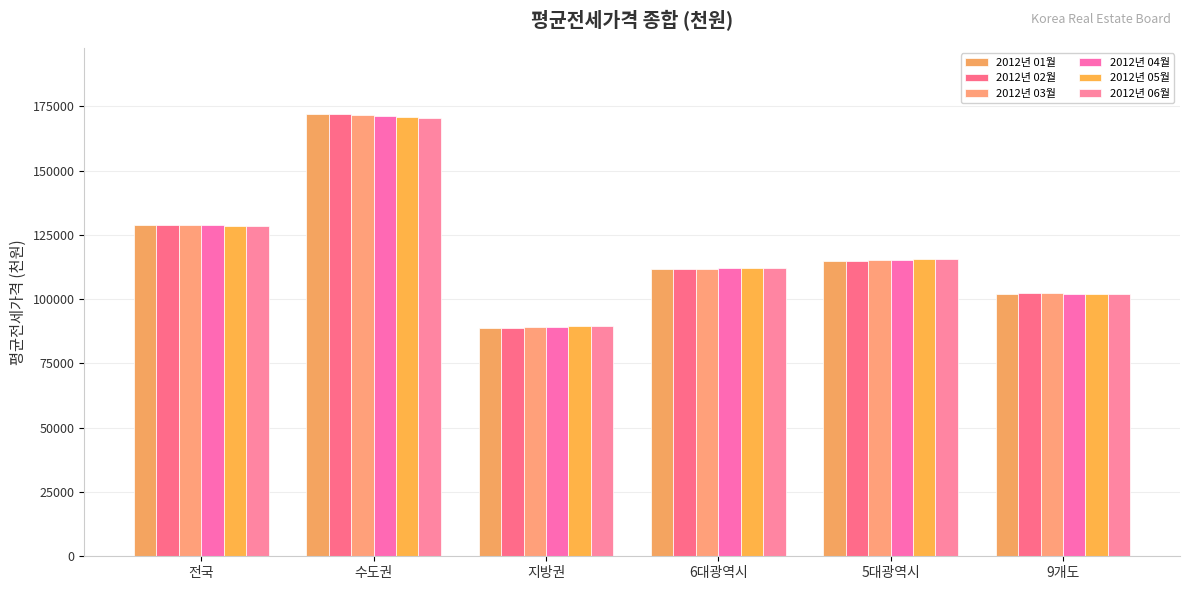

Reading right to left, transcribe all the data shown in this chart.

2012년 01월: 102021	114831	111700	88733	171841	128688
2012년 02월: 102195	114758	111644	88808	171916	128763
2012년 03월: 102189	115056	111891	89007	171782	128802
2012년 04월: 102178	115289	112074	89210	171296	128674
2012년 05월: 102117	115504	112284	89359	170888	128555
2012년 06월: 102005	115470	112260	89375	170416	128336